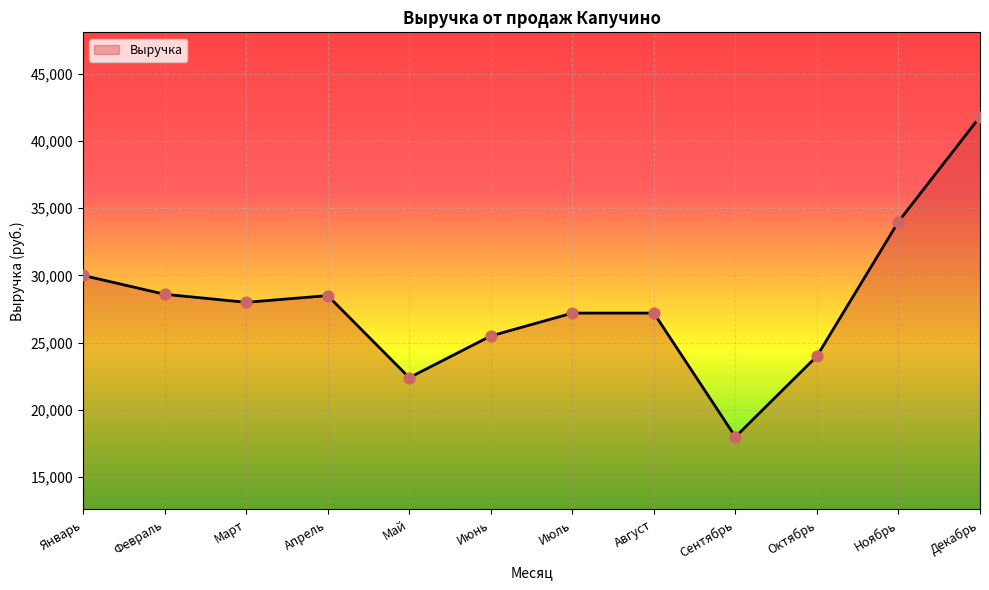

Which has a higher value, Октябрь or Февраль?

Февраль